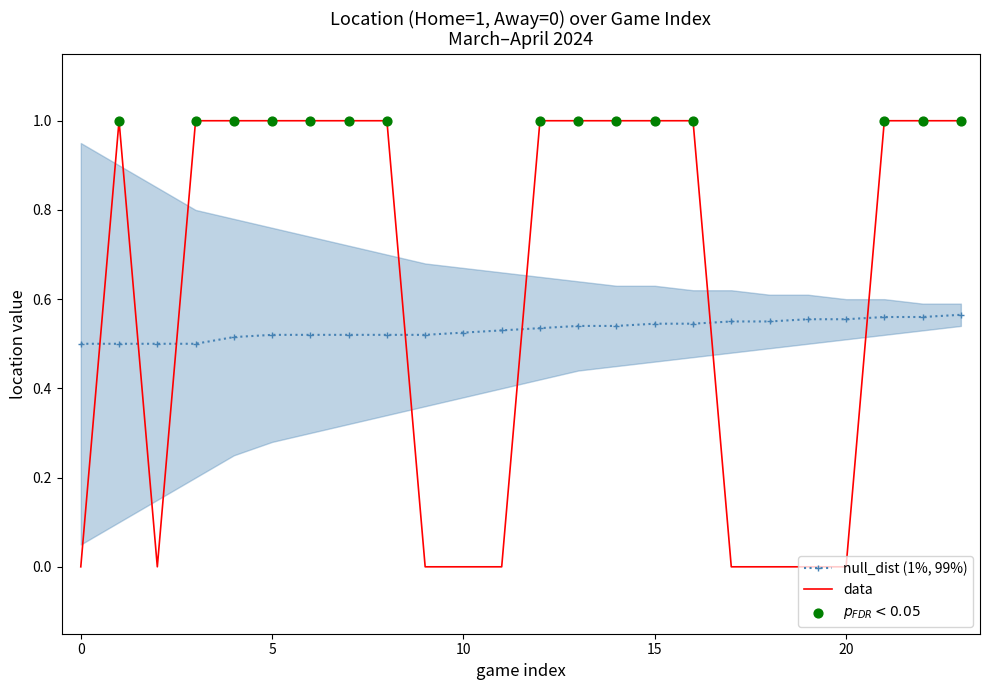

Which series has the largest total across all categories?

null_upper